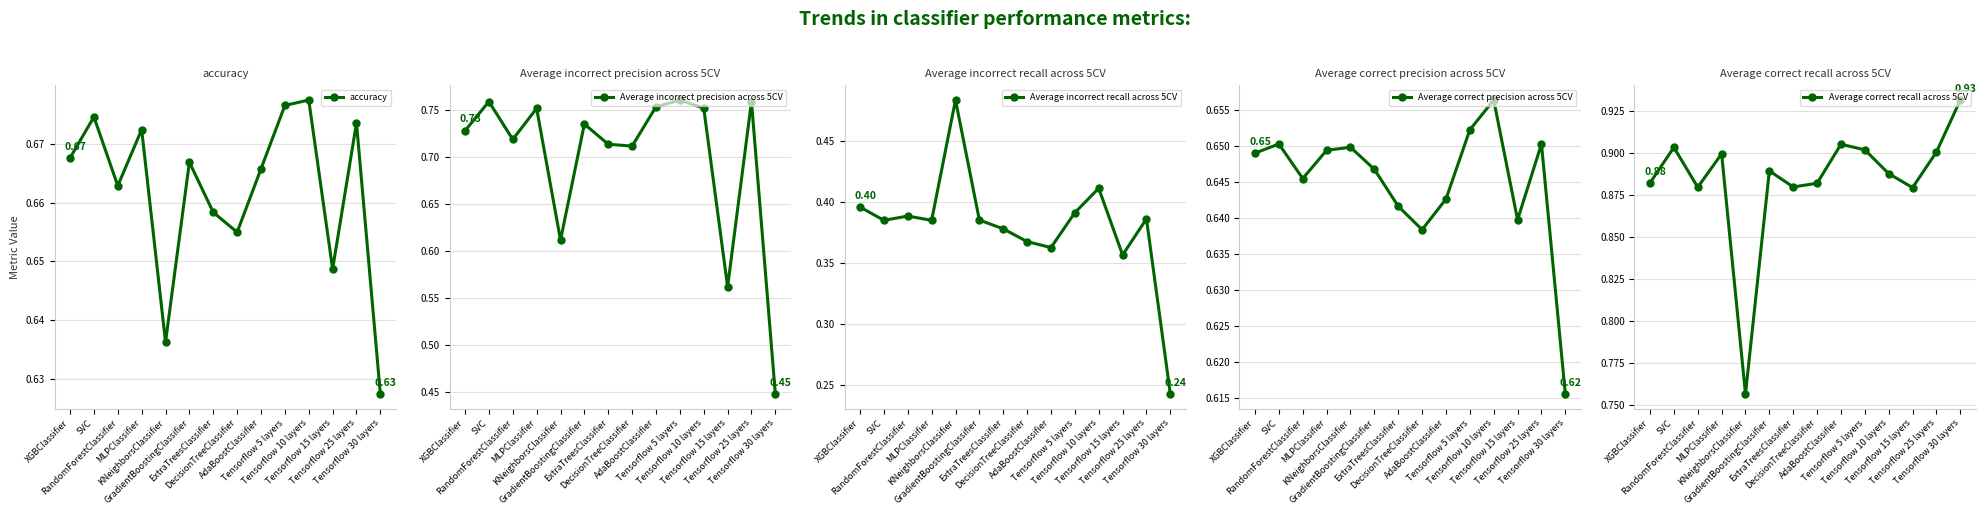

List the series in order of their peak value, highest first.

Average correct recall across 5CV, Average incorrect precision across 5CV, accuracy, Average correct precision across 5CV, Average incorrect recall across 5CV